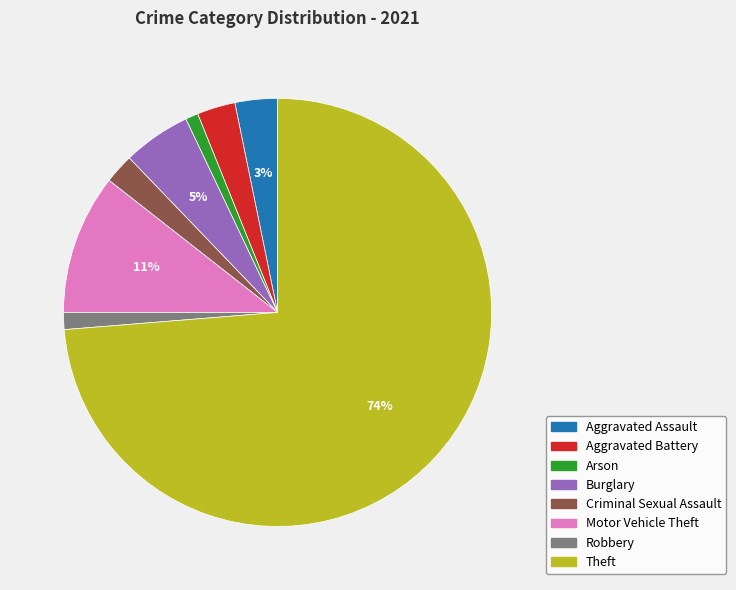

To the nearest percent, what portion does Motor Vehicle Theft represent?

11%